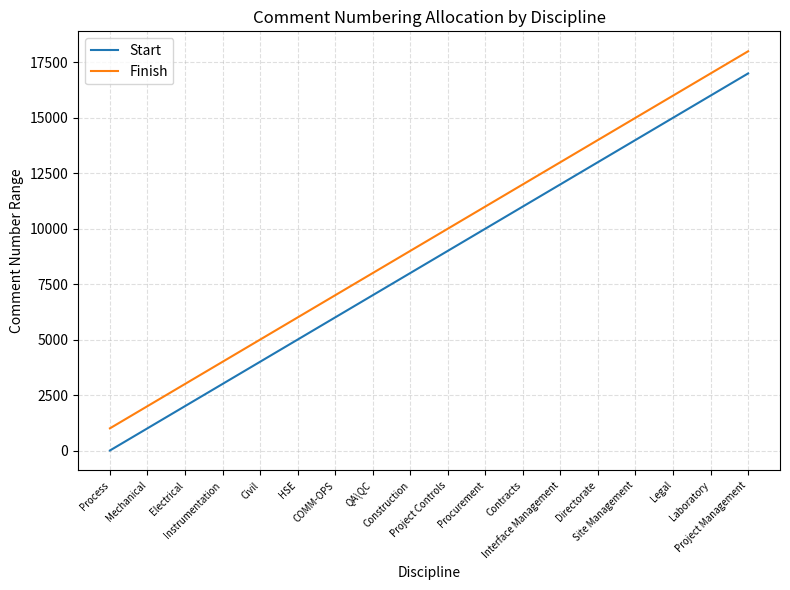

The value of Start at Directorate is 3275. True or false?

False